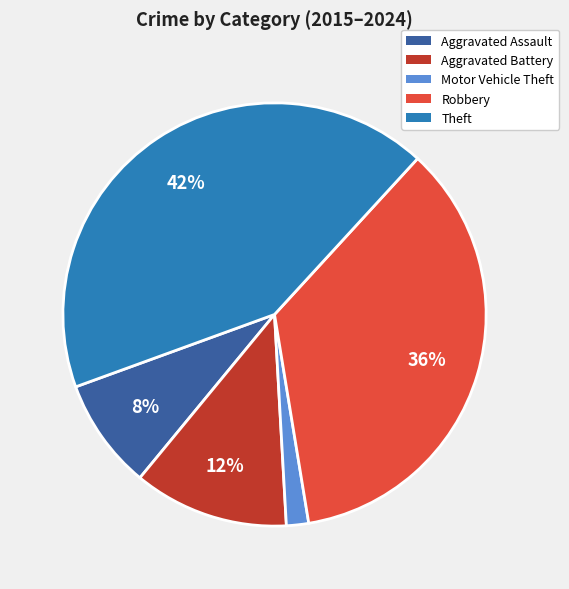

To the nearest percent, what is the average slice percentage?

20%